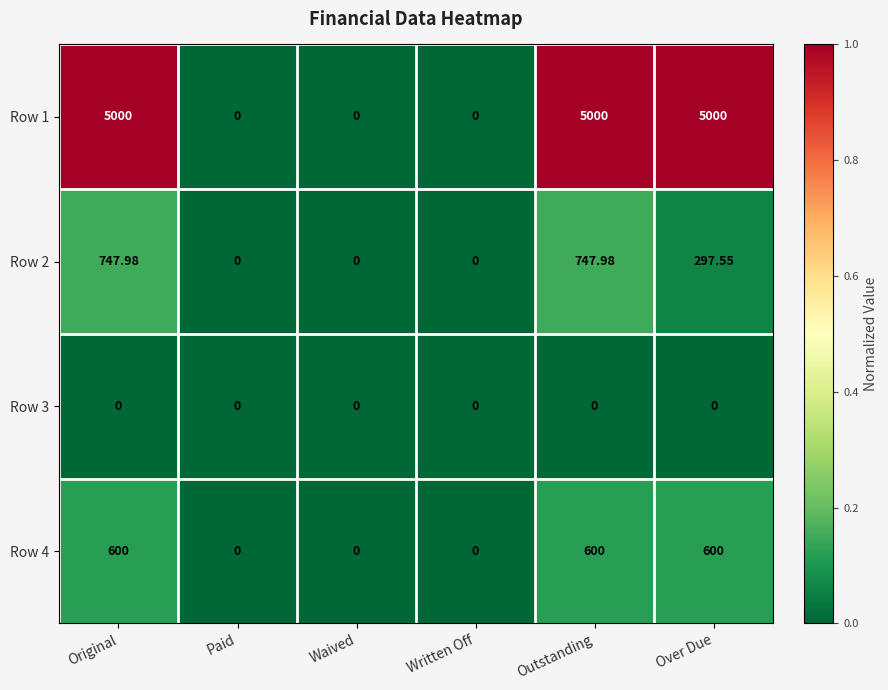

At which label does Row 2 first exceed 297?

Original